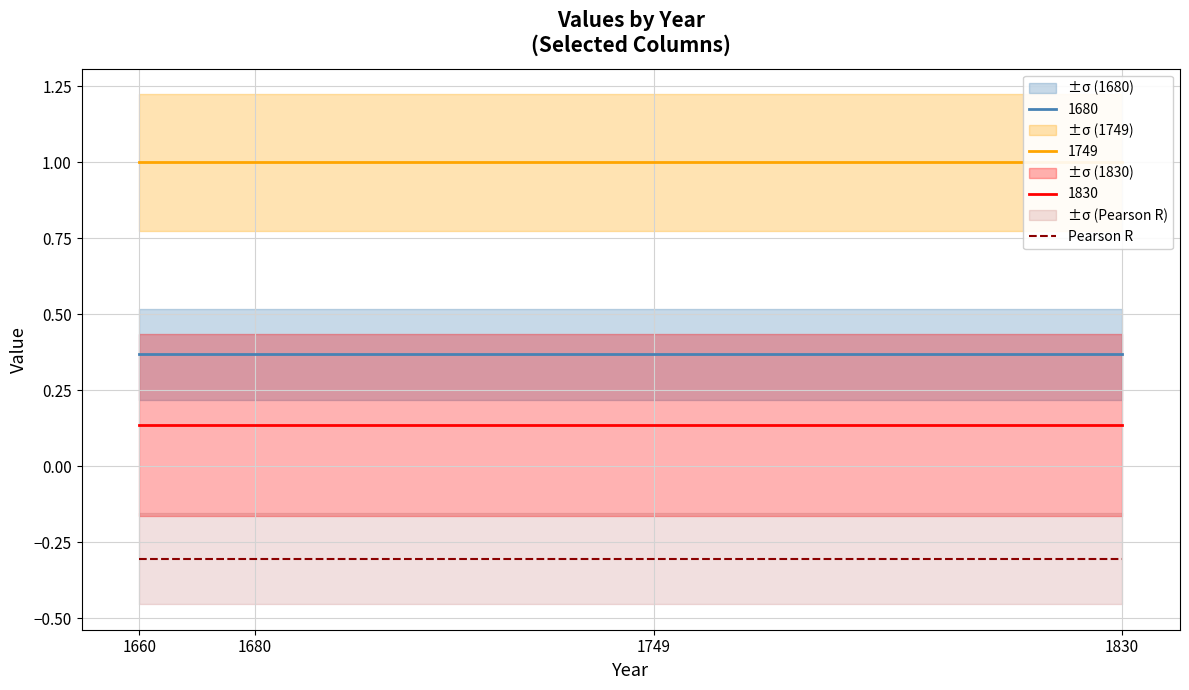

Where is 1749 nearest to the value 1?

1660